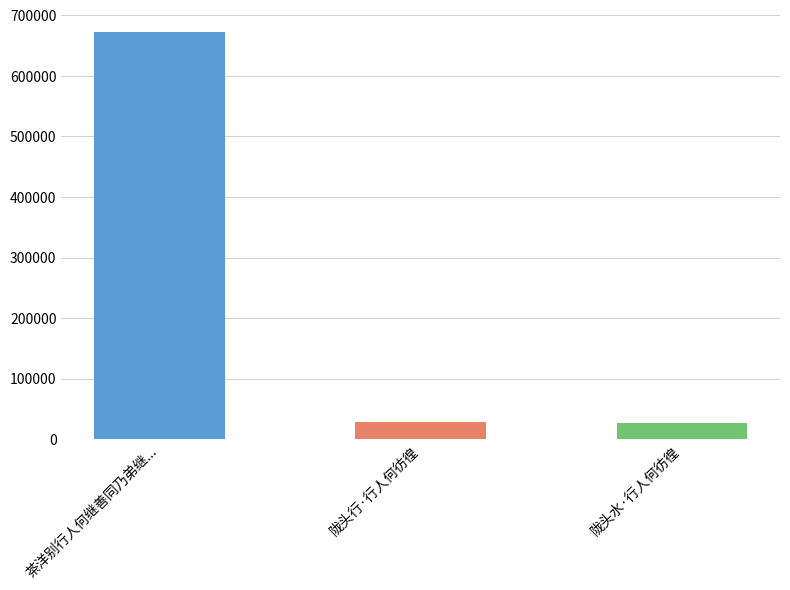

What is the value of the 1st bar from the left?

672230